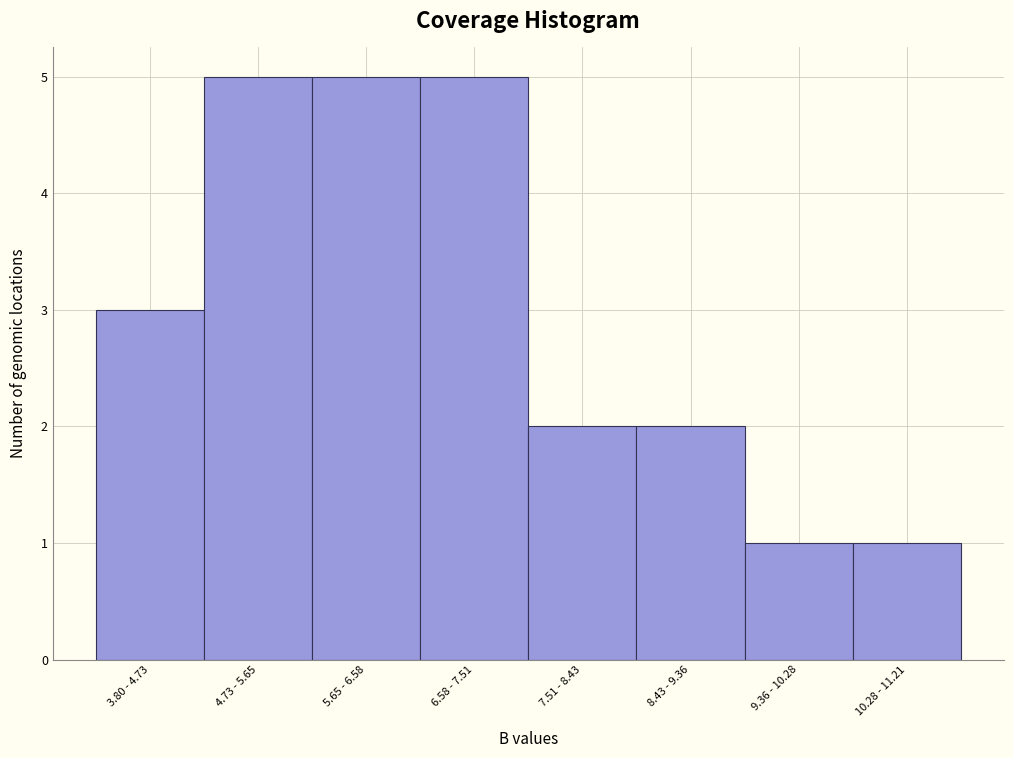

Reading left to right, transcribe all the data shown in this chart.

3	5	5	5	2	2	1	1